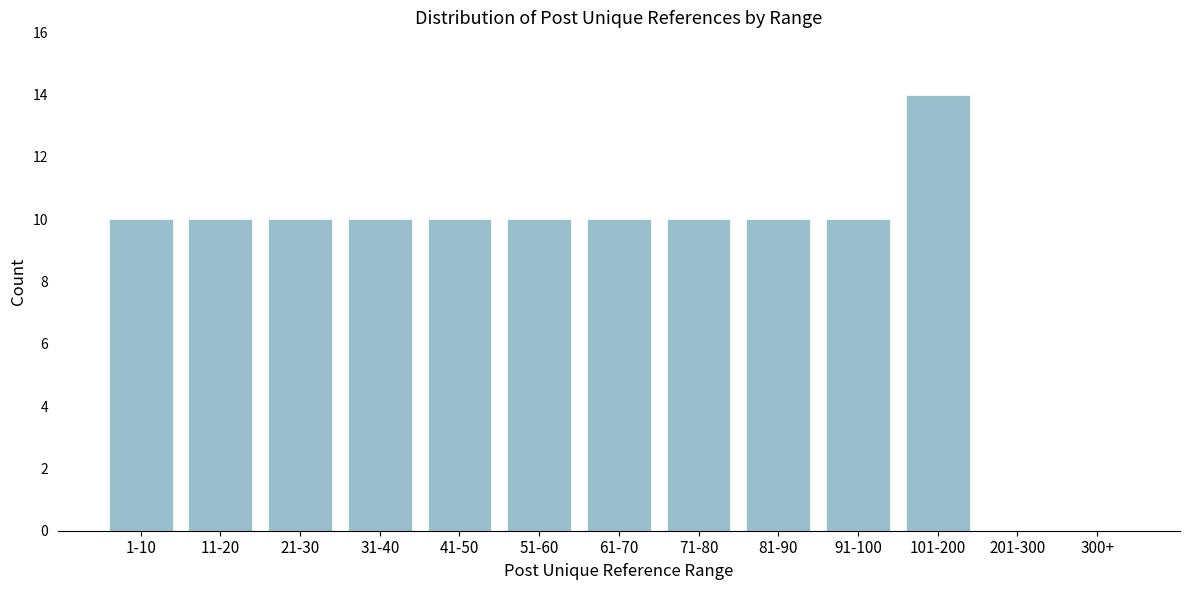

Reading right to left, list all the values displayed in this chart.

300+=0	201-300=0	101-200=14	91-100=10	81-90=10	71-80=10	61-70=10	51-60=10	41-50=10	31-40=10	21-30=10	11-20=10	1-10=10